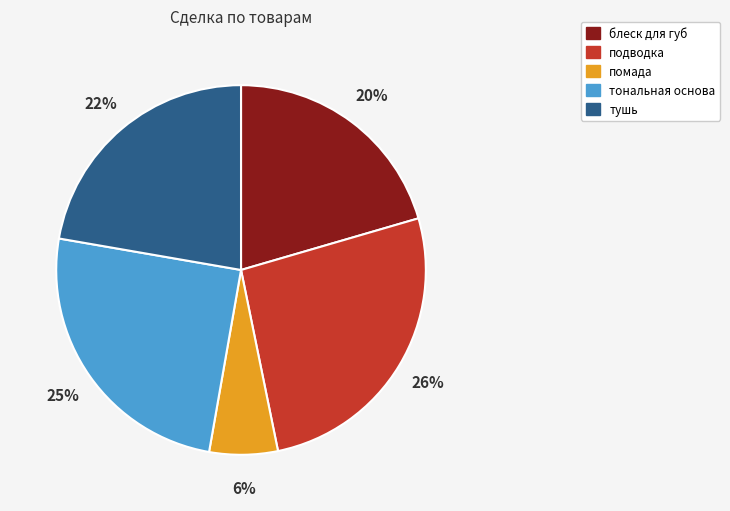

To the nearest percent, what percentage of the pie is тональная основа?

25%